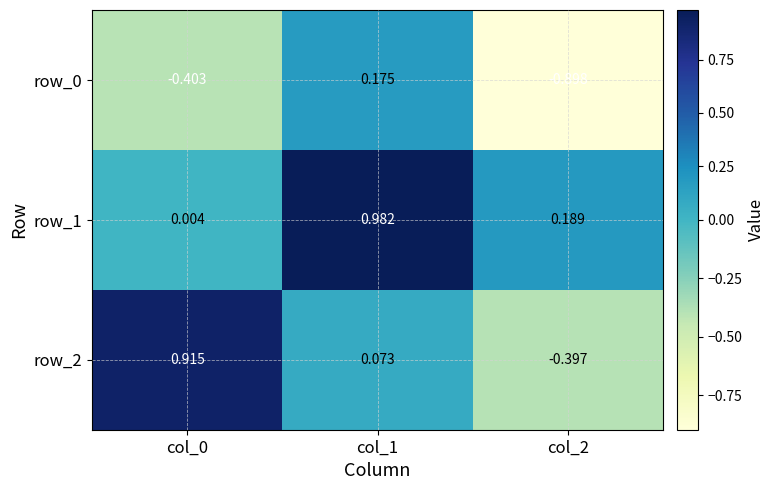

What is the sum of all row_1 values?

1.2